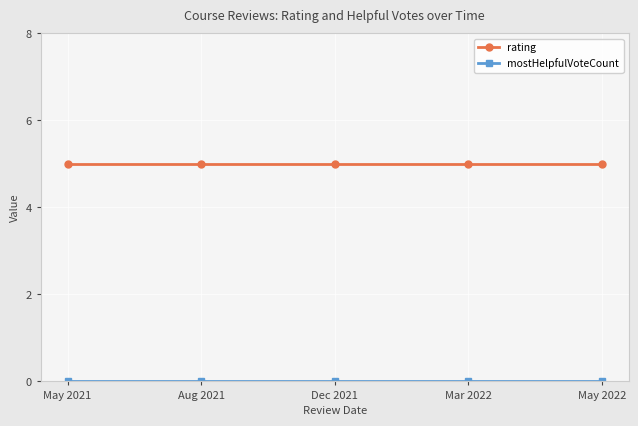

The value of rating at Aug 2021 is 3. True or false?

False